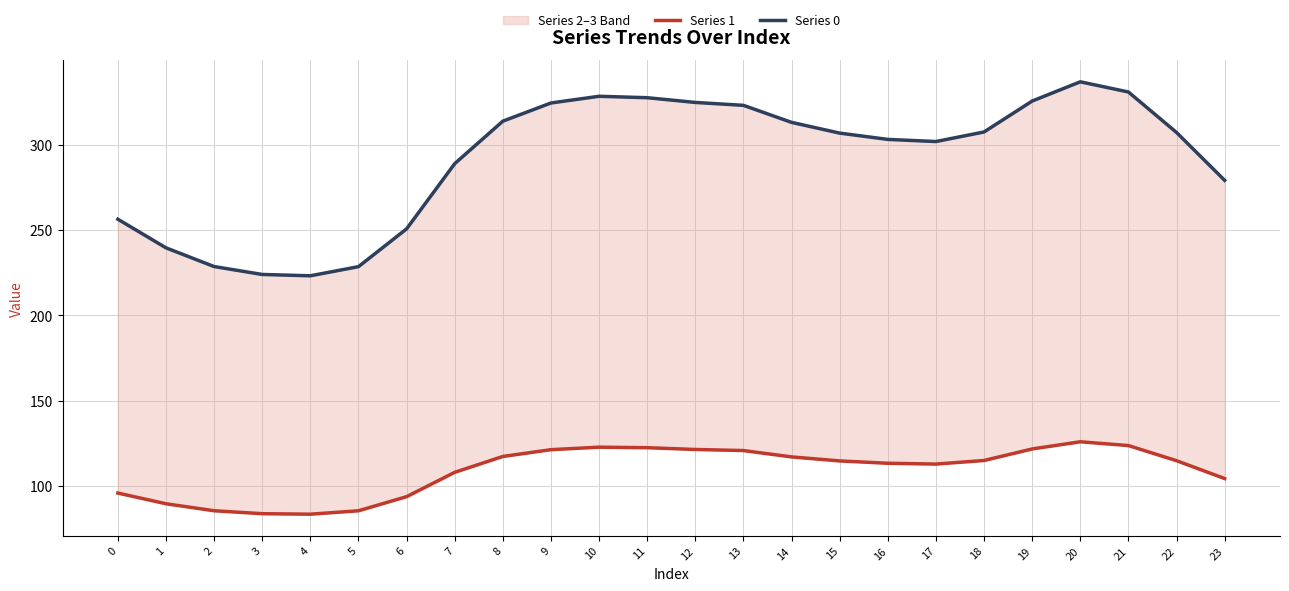

What is the value of the Series 1 point at the 4th from the left?

83.7